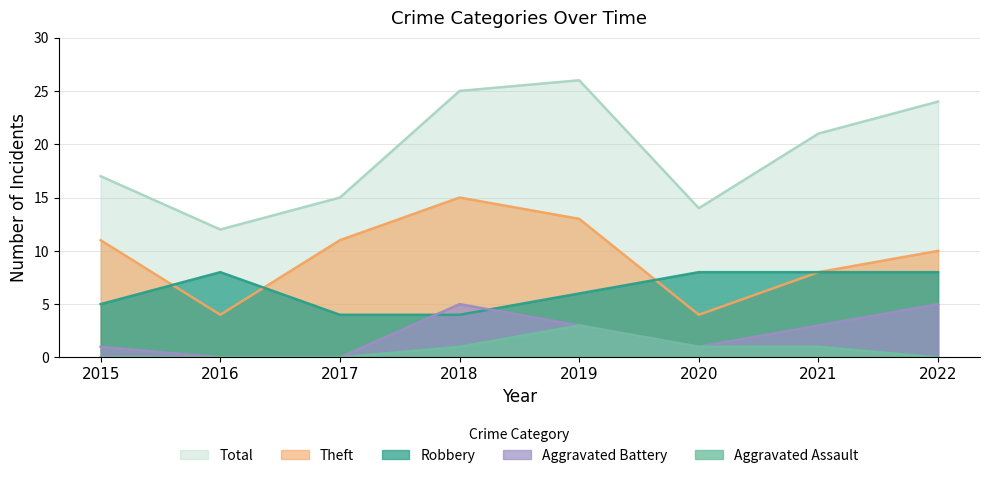

Between 2017 and 2021, which series saw the biggest shift?

Total